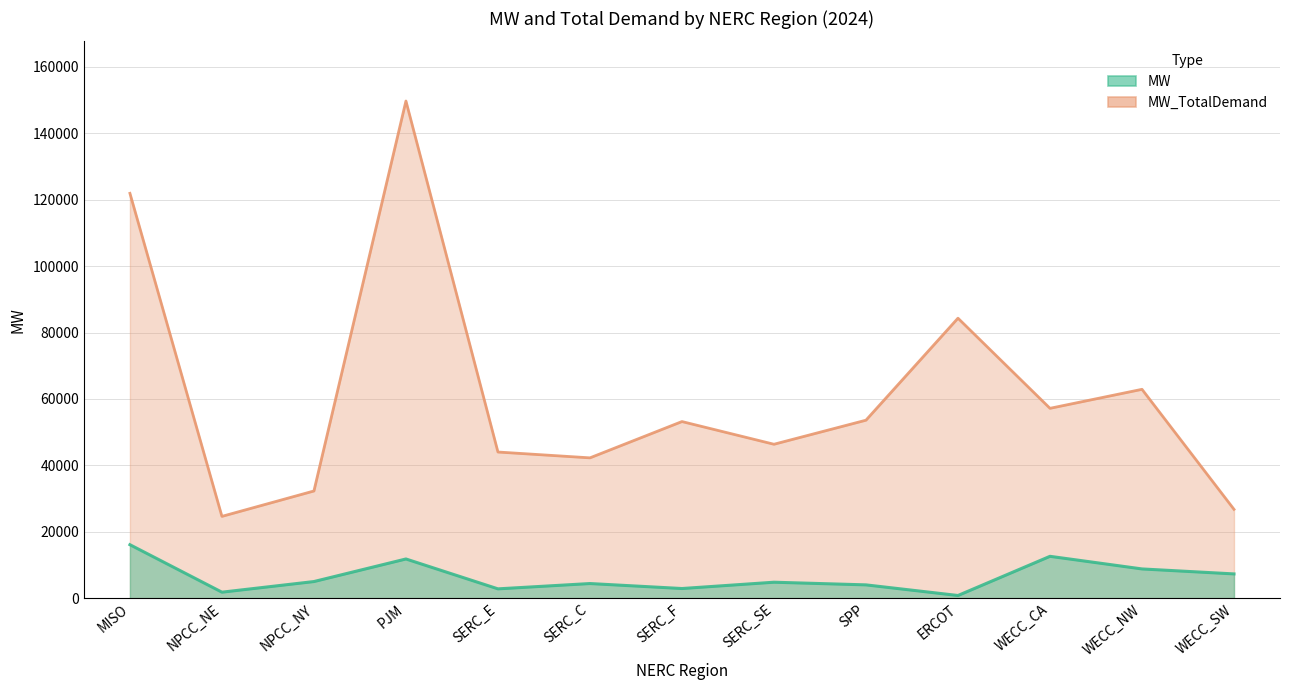

True or false: MW_TotalDemand and MW intersect in this chart.

False